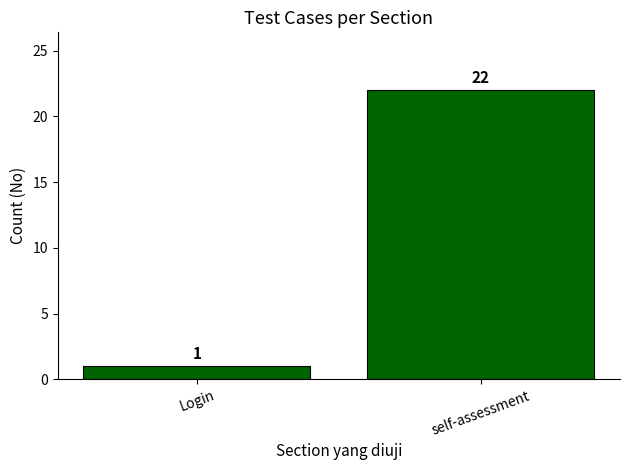

Count the number of data series in this chart.

1